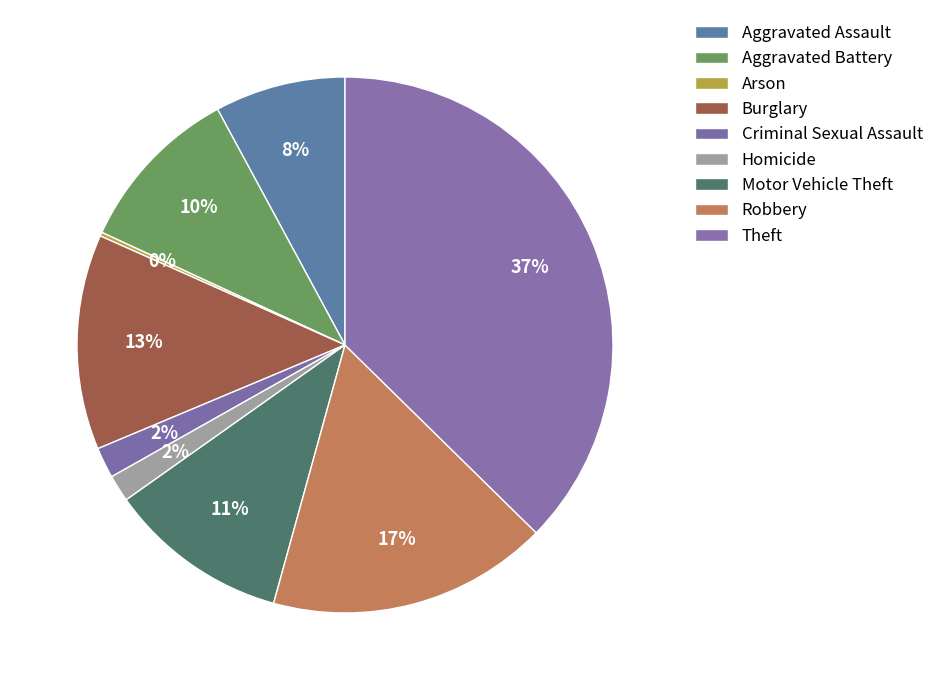

What is the ratio of the value at Aggravated Battery to the value at Motor Vehicle Theft?

0.9